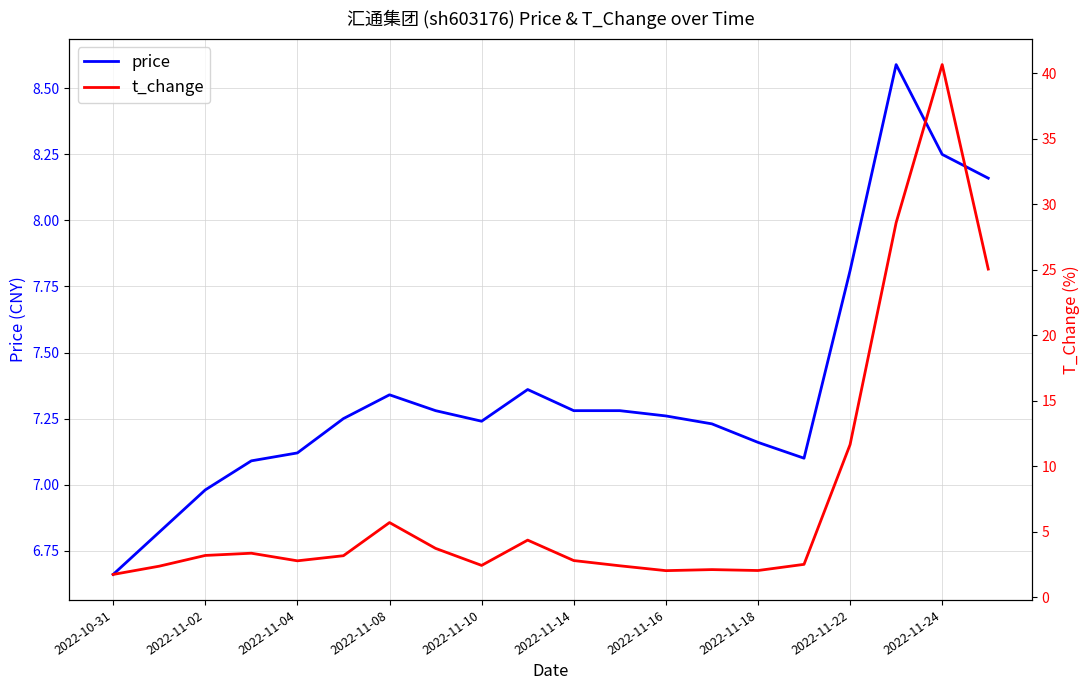

What is the minimum value for t_change?

1.7